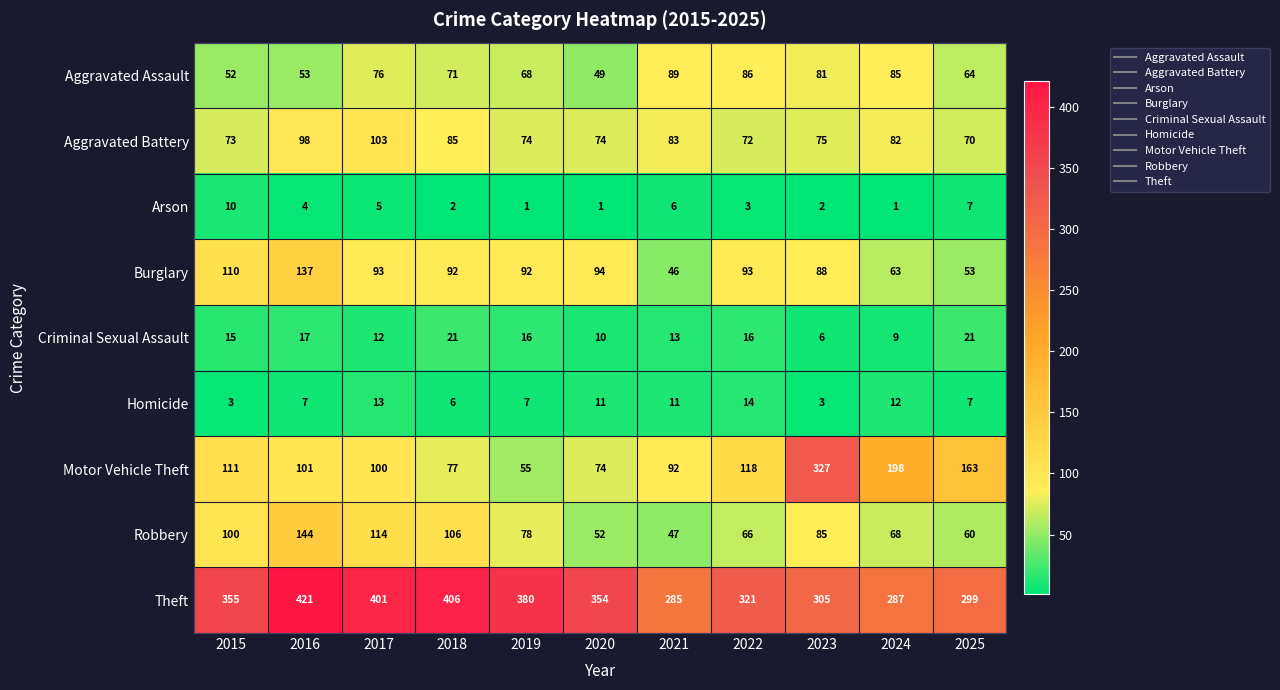

What value does the Criminal Sexual Assault series have at 2015, to the nearest 10?

20